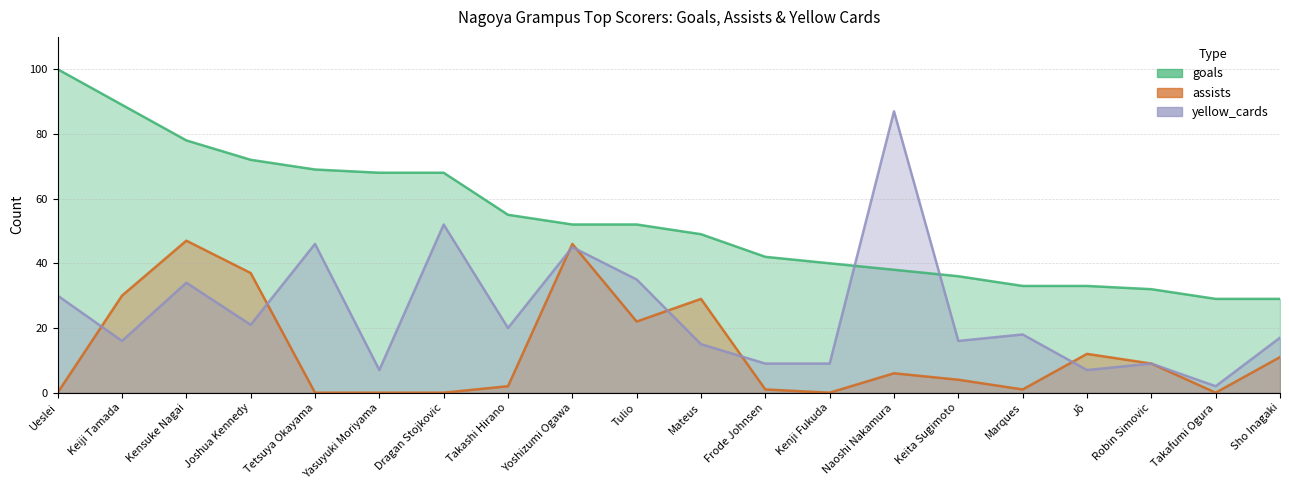

Does the chart display data point markers on the line(s)?

No